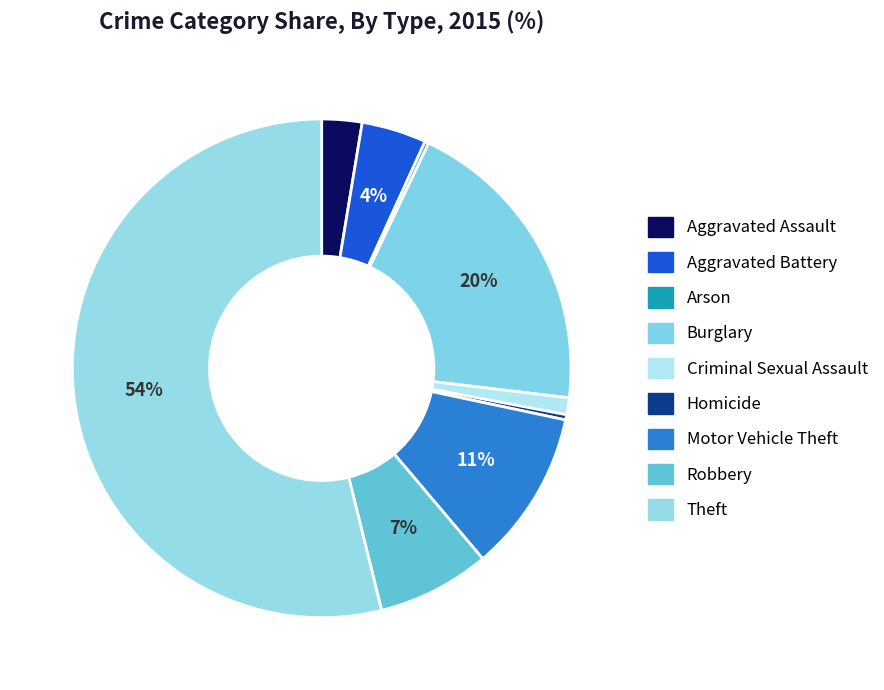

What is the total percentage of Aggravated Battery and Burglary?

24.0%